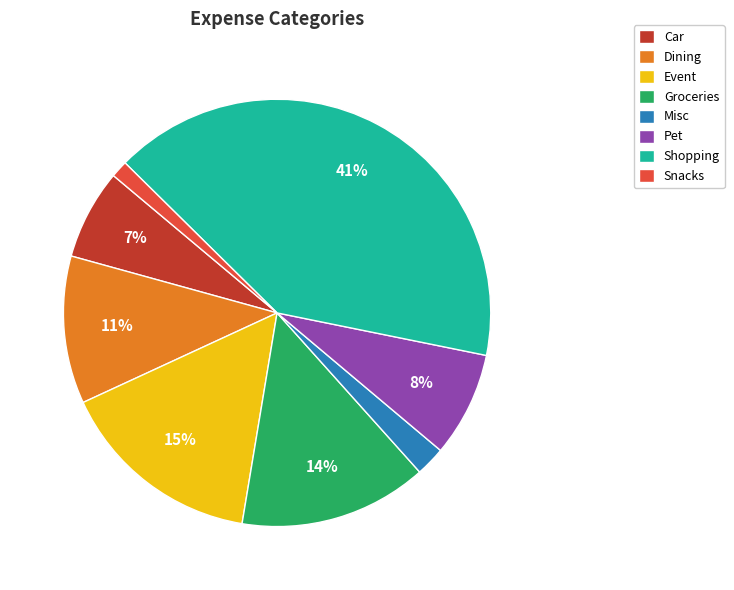

Does Pet represent more than half of the total?

No